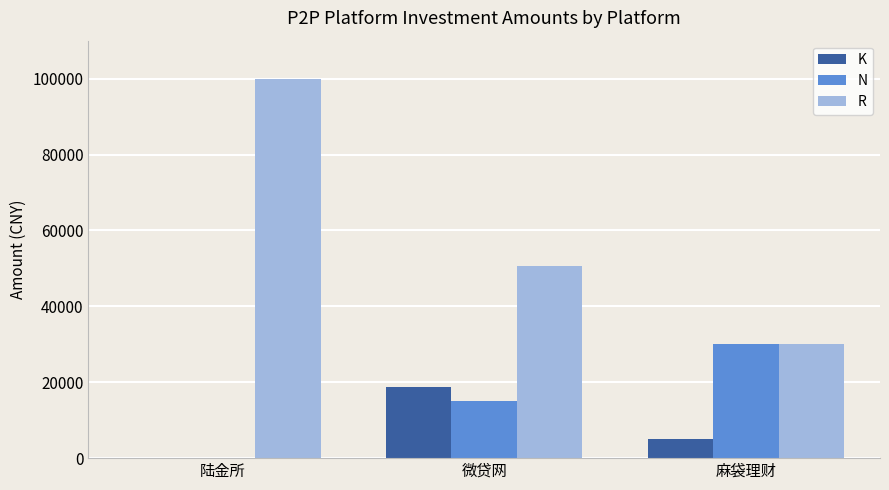

Reading left to right, what are all the values shown in this chart?

K: 0	18855	5005
N: 0	15000	29980
R: 100000	50500	30000